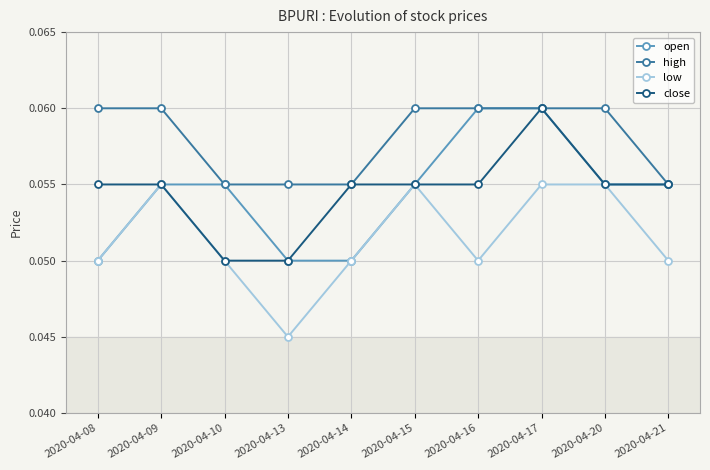

True or false: close has more than 0 interior local peaks.

True